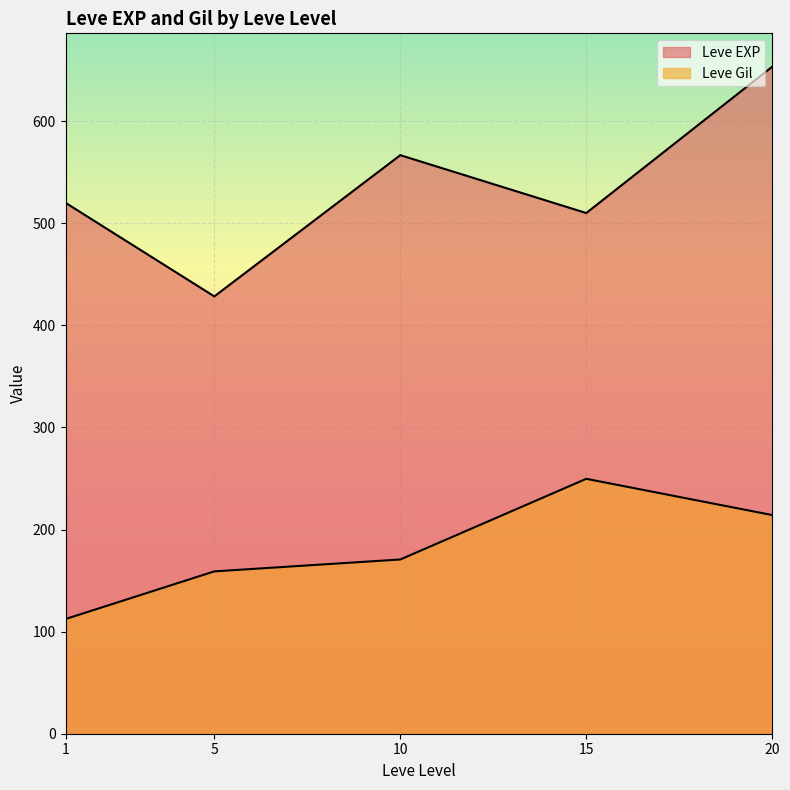

Which series has the largest range (max minus min)?

Leve EXP